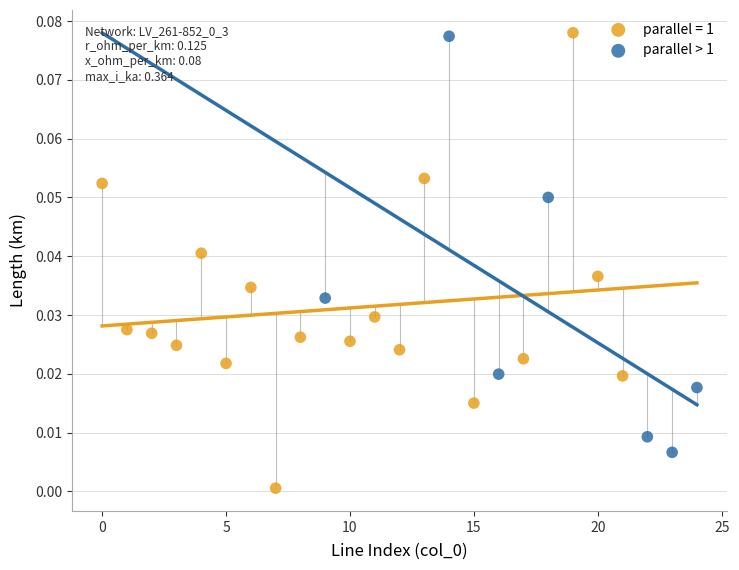

Which series reaches the minimum Y coordinate?

parallel = 1